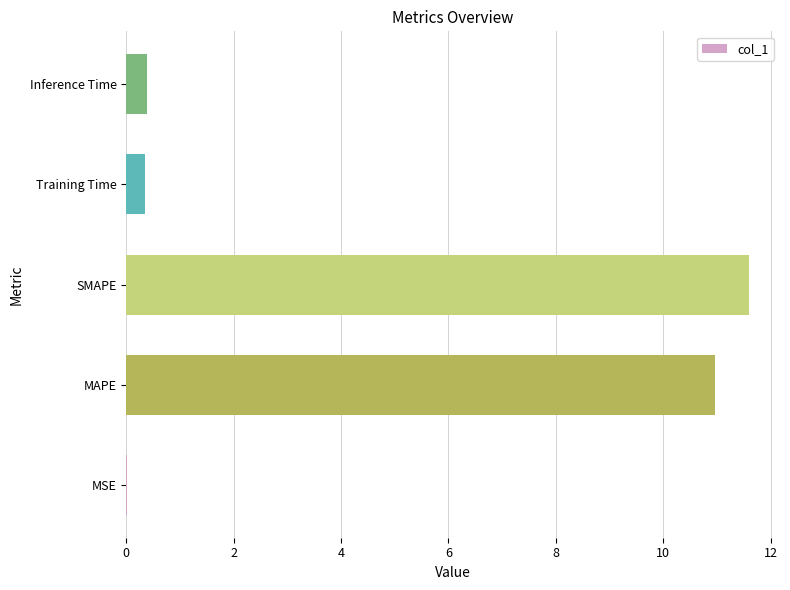

What is the change in value from MAPE to SMAPE?

+0.6